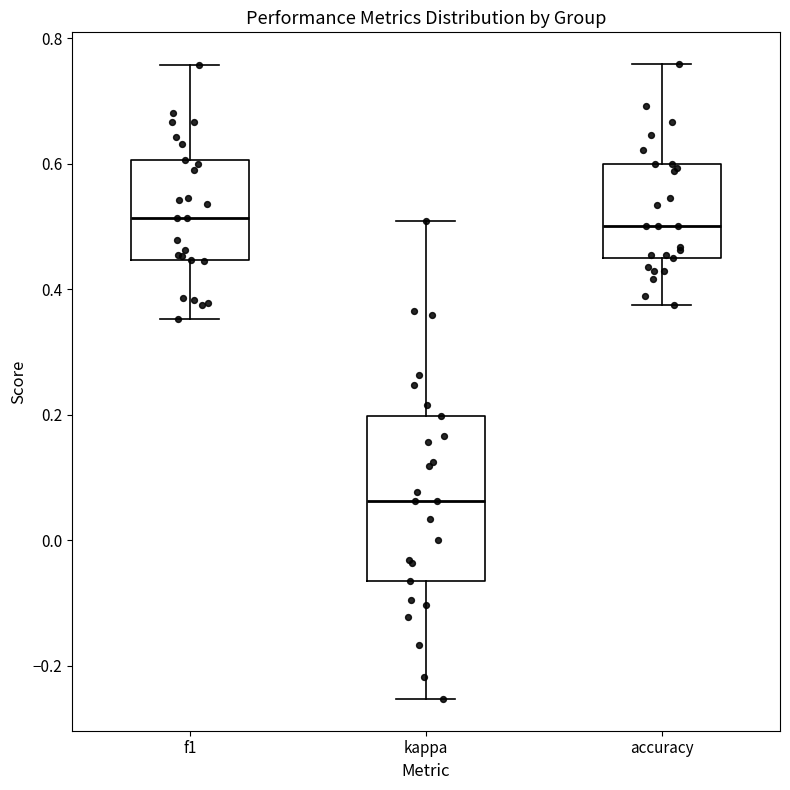

Where does the lower whisker of the box for accuracy end on the y-axis? The values are not printed on the chart, so give them approximately, as read against the axis.

0.38